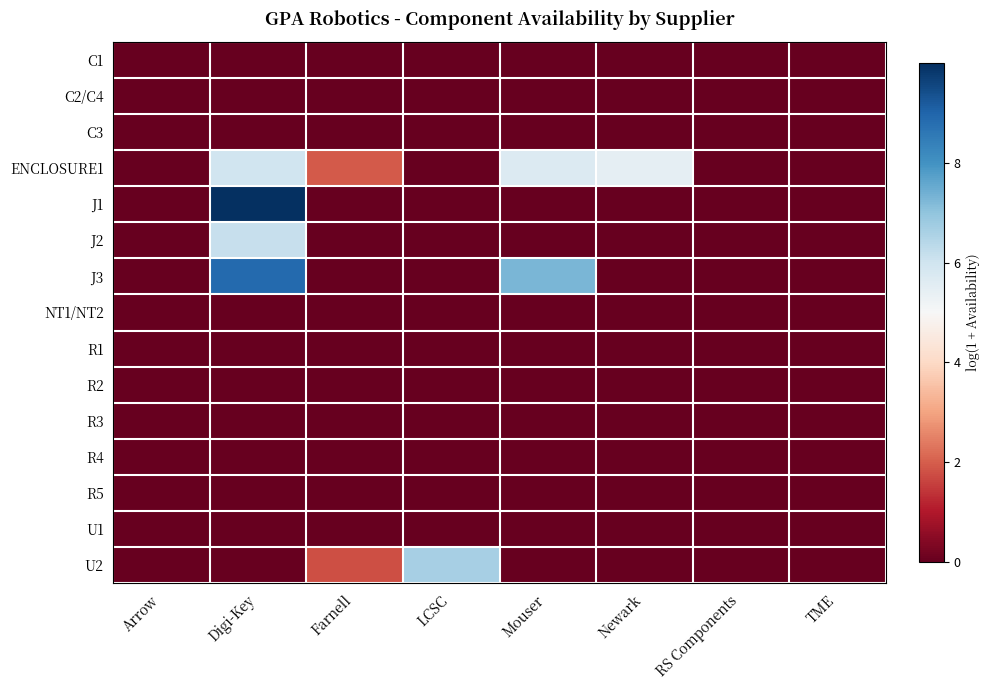

Between Newark and TME, which series saw the biggest shift?

ENCLOSURE1